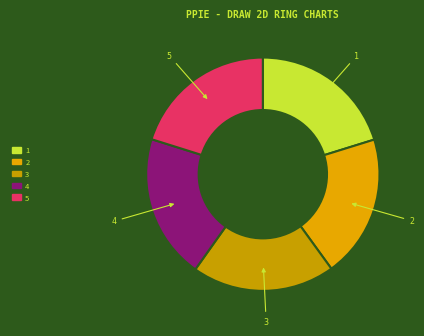

To the nearest percent, what is the combined percentage of 2 and 5?

40%